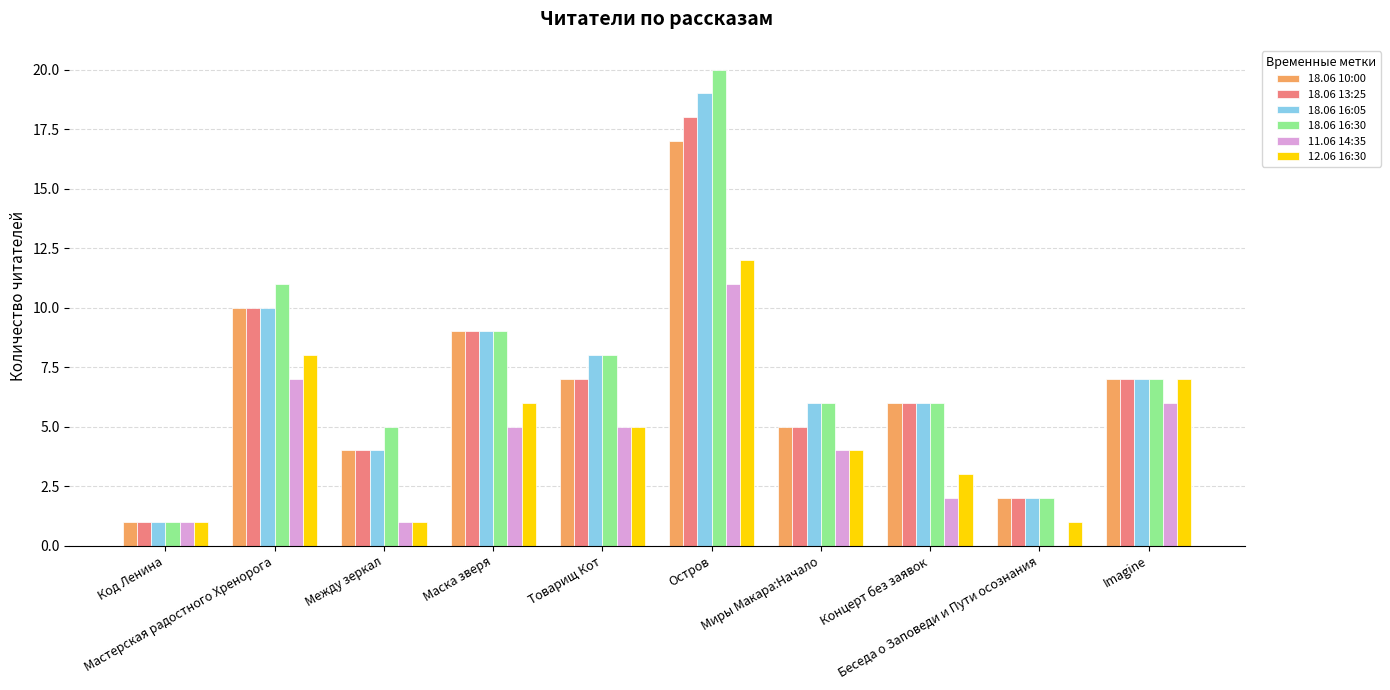

What is the maximum value shown in the chart?

20